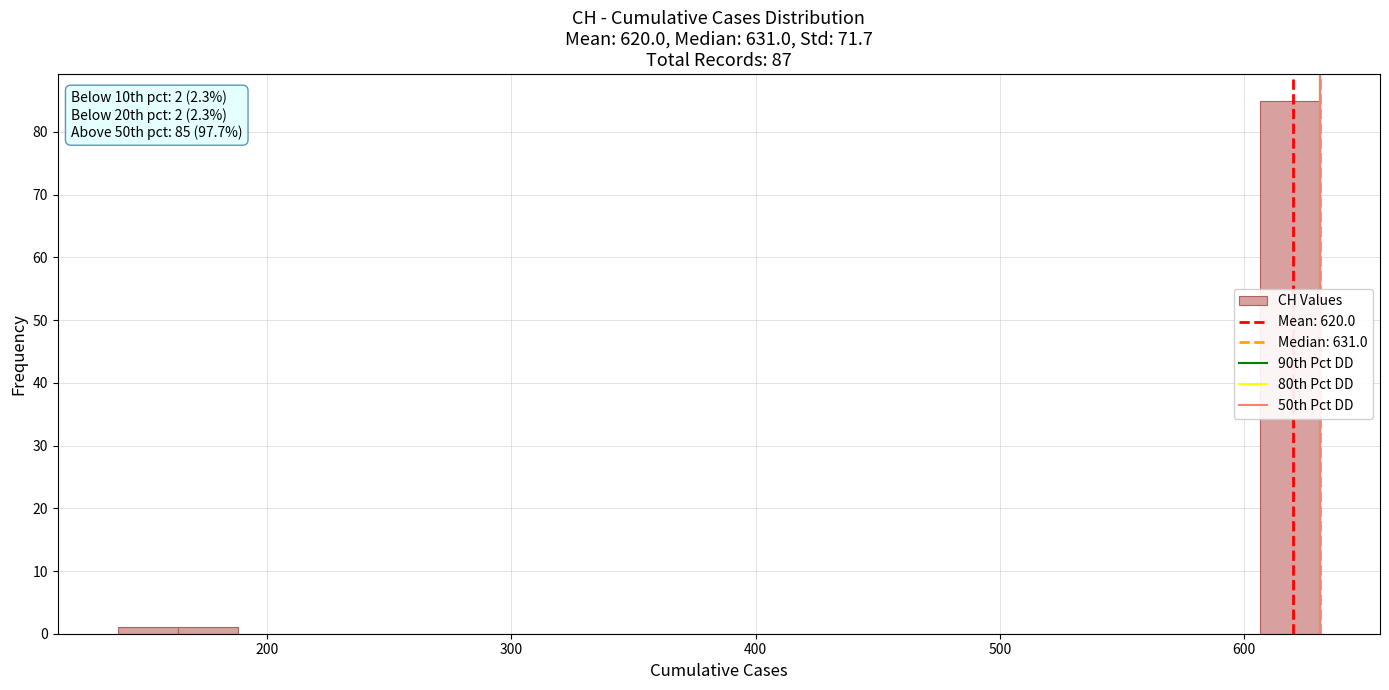

Around what value on the x-axis is the tallest bar? Give the approximate position of its centre, as read against the axis.

620